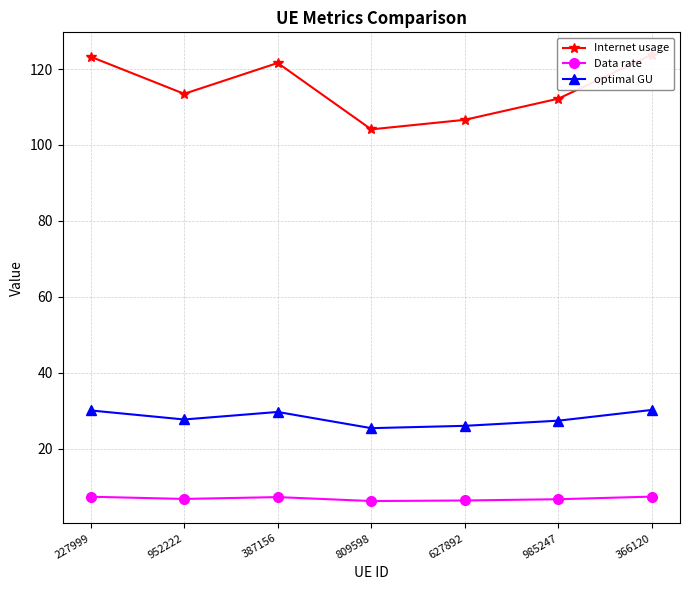

What are all the series names shown in the legend?

Internet usage, Data rate, optimal GU